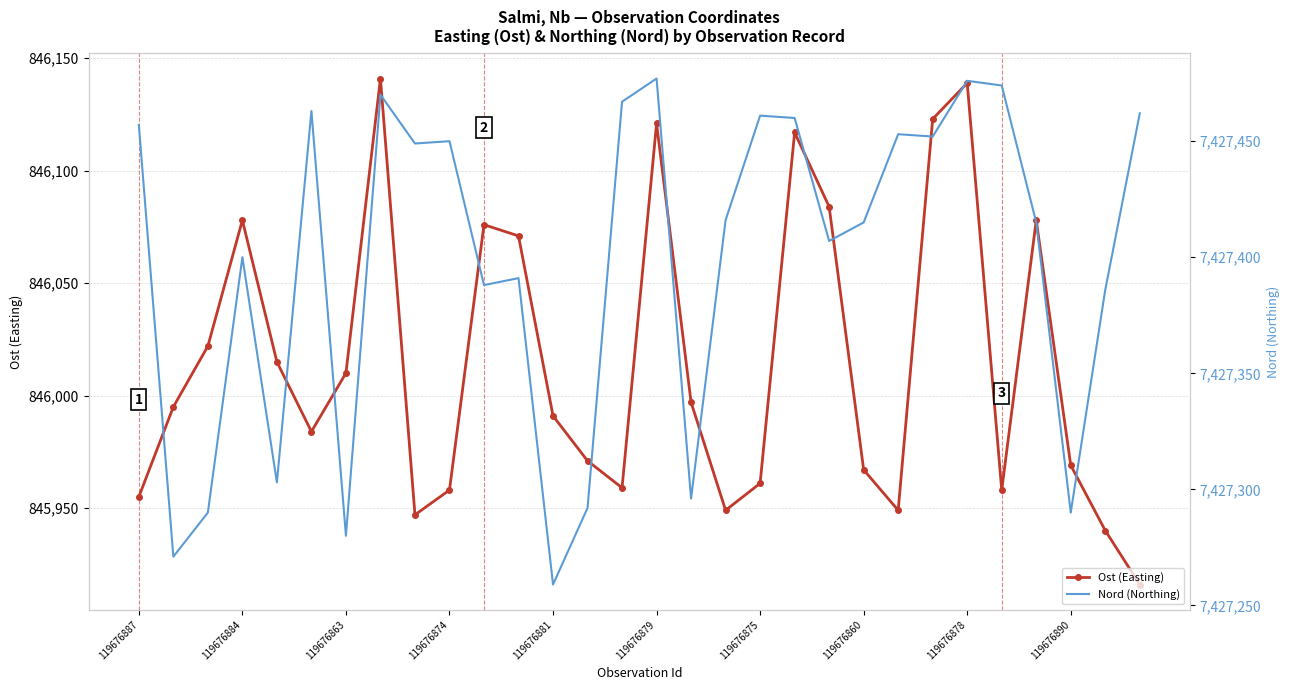

List the series in order of their overall mean, highest first.

Nord (Northing), Ost (Easting)